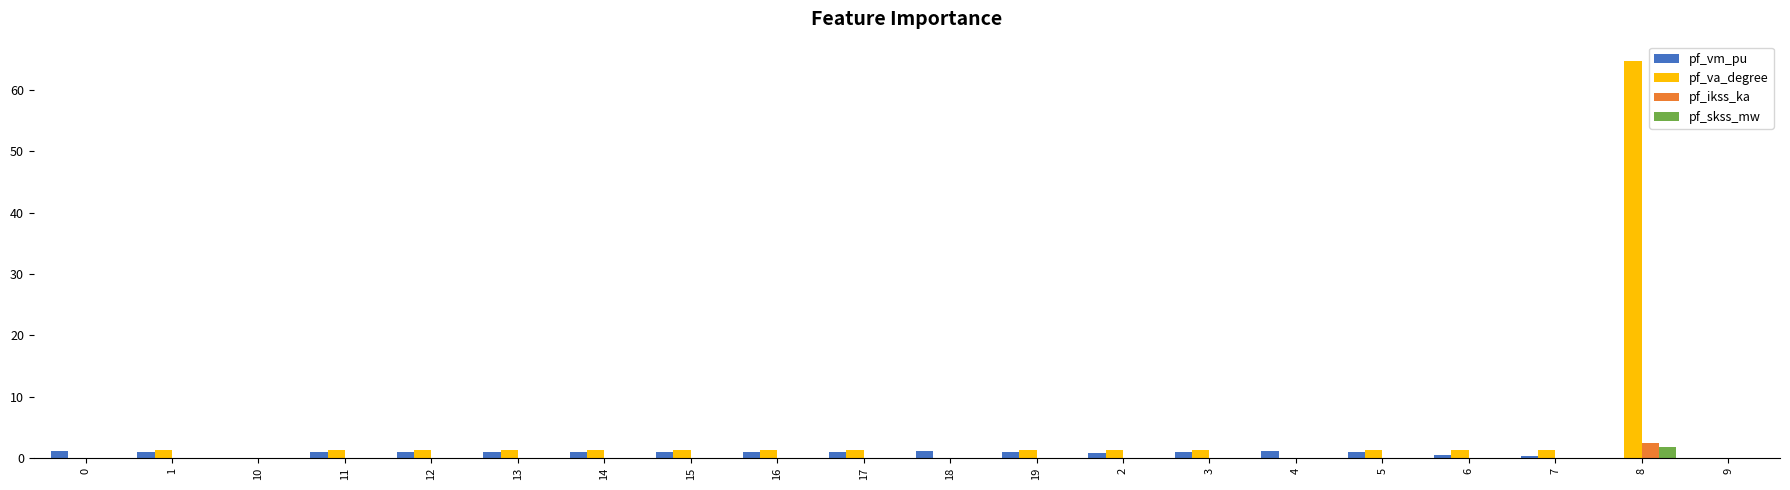

Which series has the largest total across all categories?

pf_va_degree